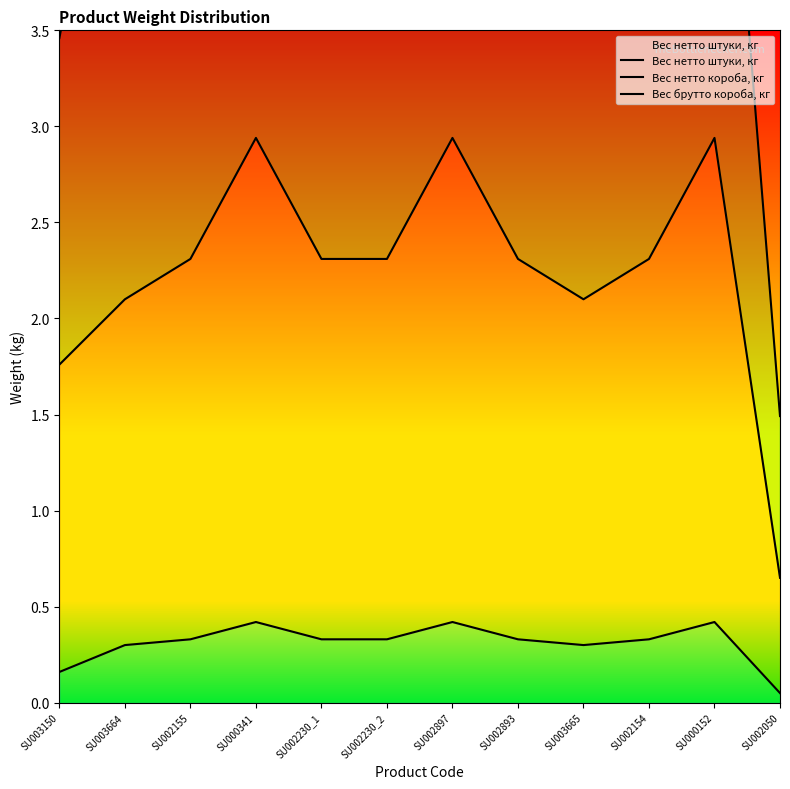

At which category is the sum across all series the highest?

SU000341